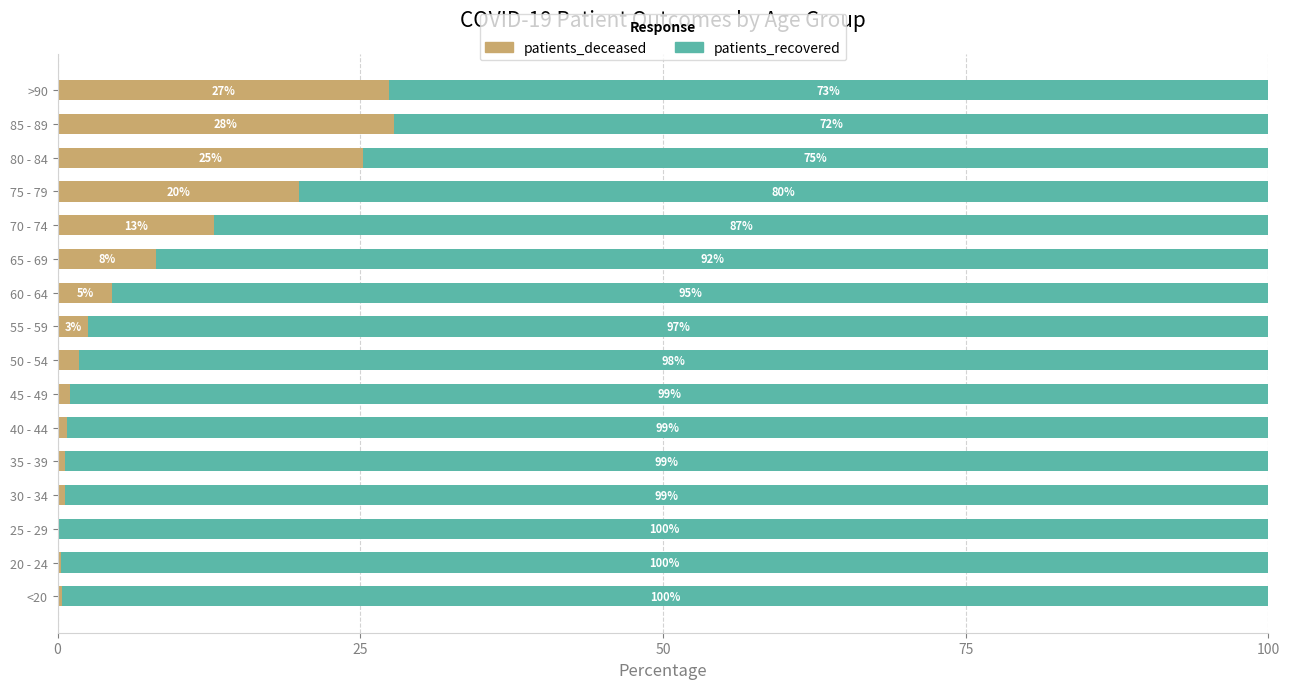

What is the total value across all series at 85 - 89?

100.0